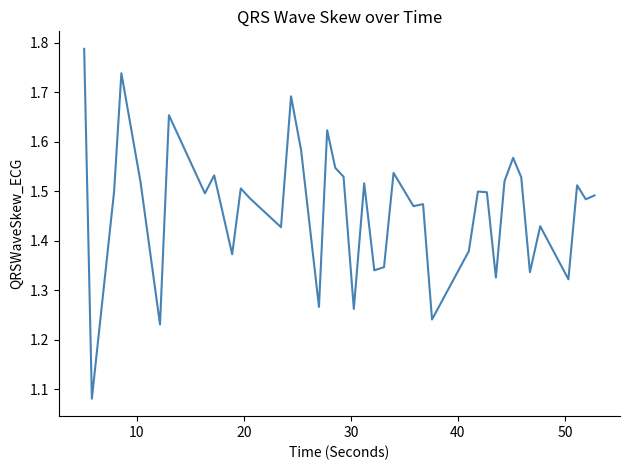

What is the difference between the maximum and minimum values?

0.7